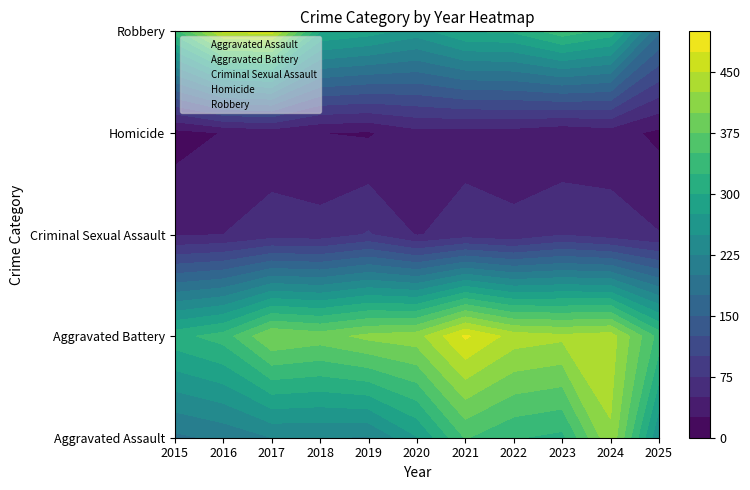

The value of Aggravated Battery at 2020 is 131. True or false?

False